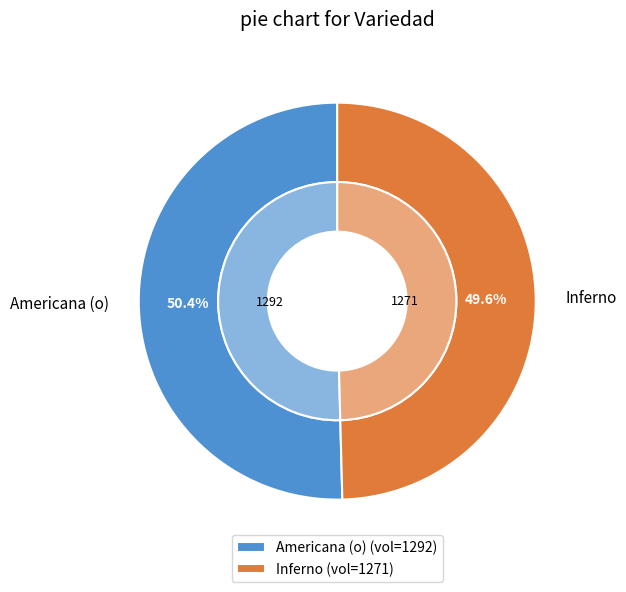

Which category has the smallest portion of the pie?

Inferno